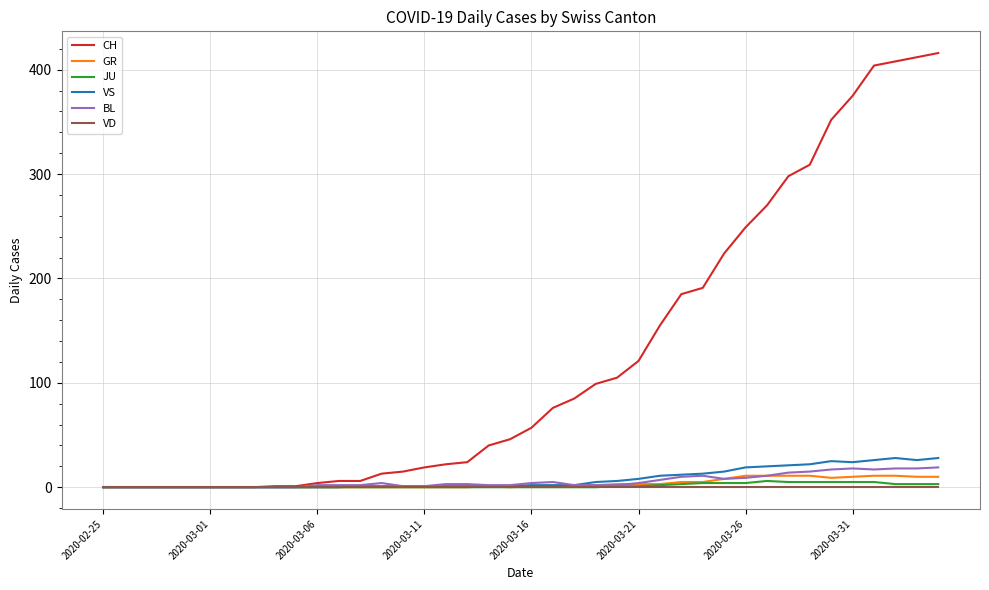

Which series has the largest total across all categories?

CH